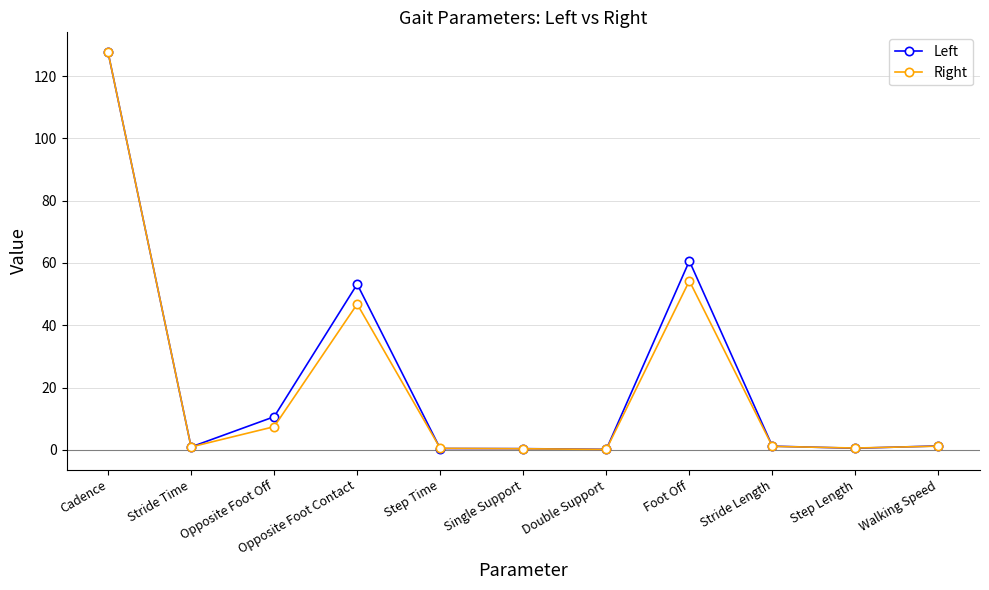

Which series changed the most between Opposite Foot Contact and Stride Length?

Left